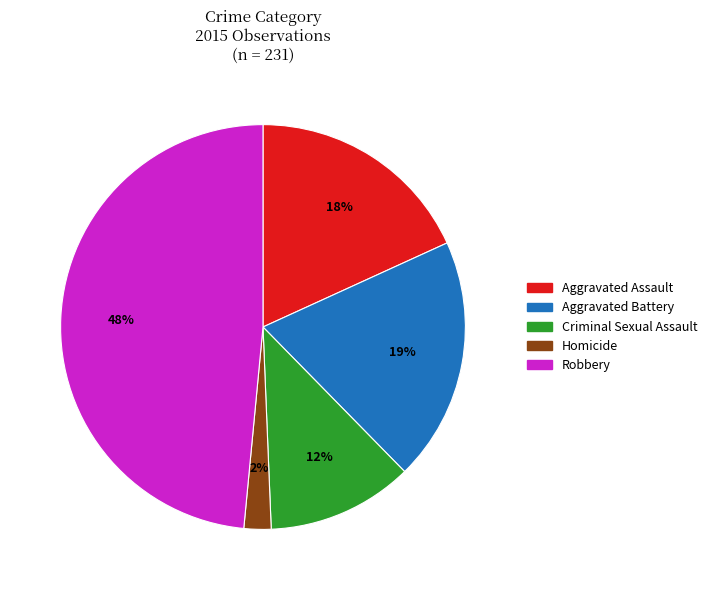

Does Robbery account for over 50% of the chart?

No